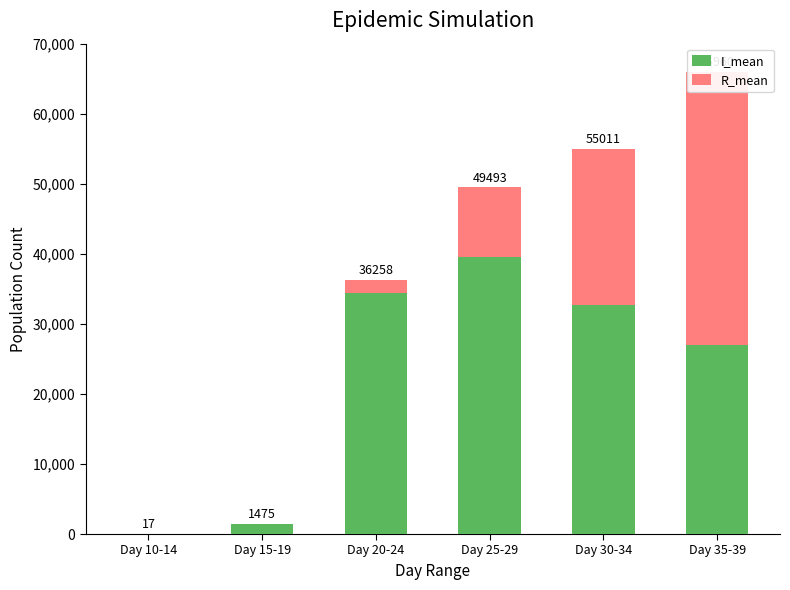

What are all the series names shown in the legend?

I_mean, R_mean